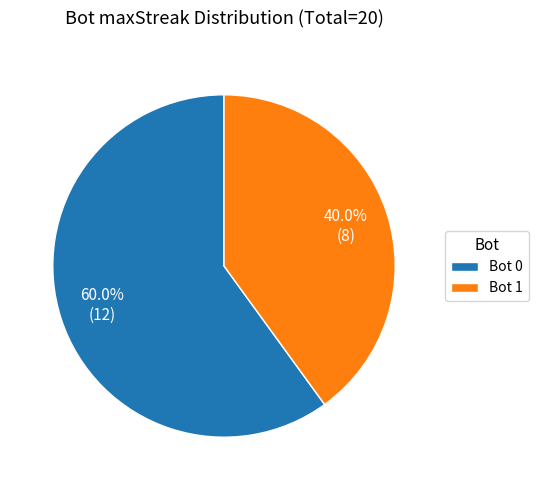

What is the ratio of the value at Bot 0 to the value at Bot 1?

1.5